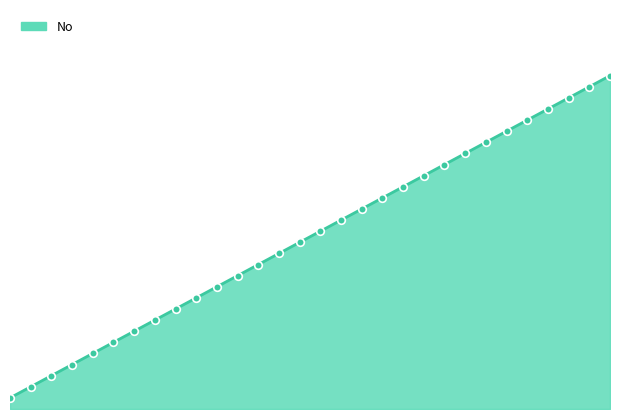

Does the chart have visible grid lines?

No